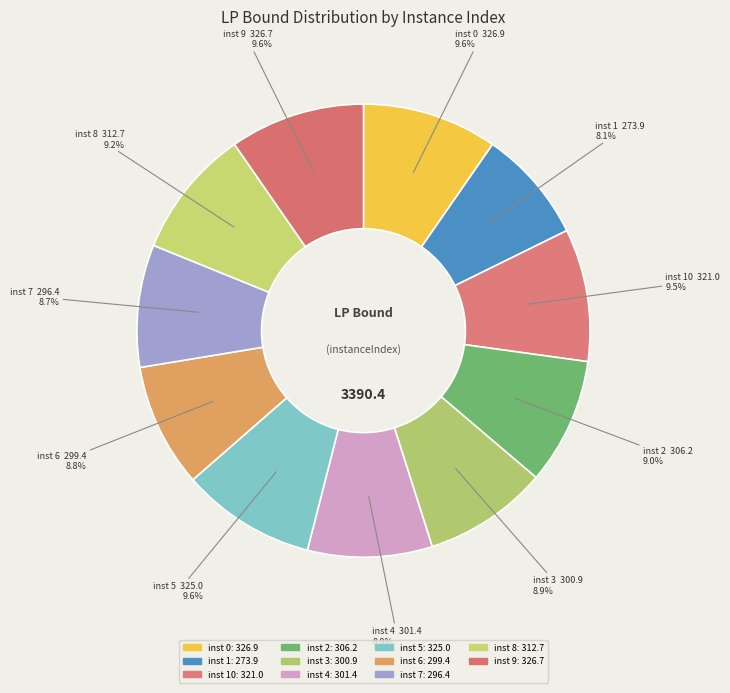

Rank the categories by value from highest to lowest.

0, 9, 5, 10, 8, 2, 4, 3, 6, 7, 1